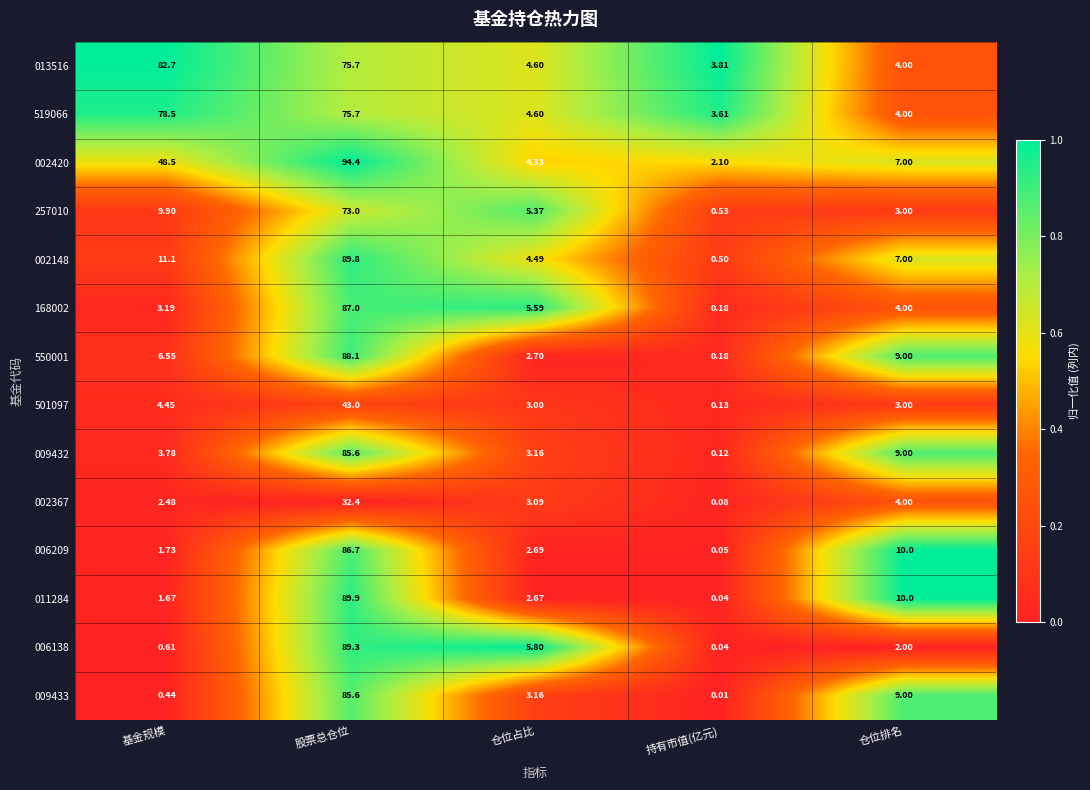

Which category has the highest value across all series?

股票总仓位